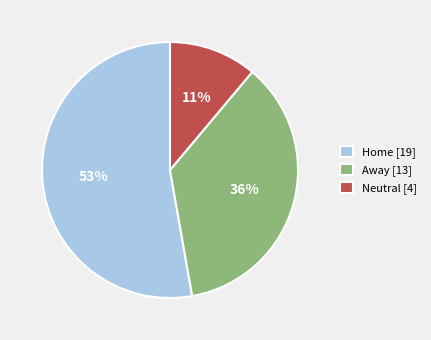

Count the number of slices in the pie.

3